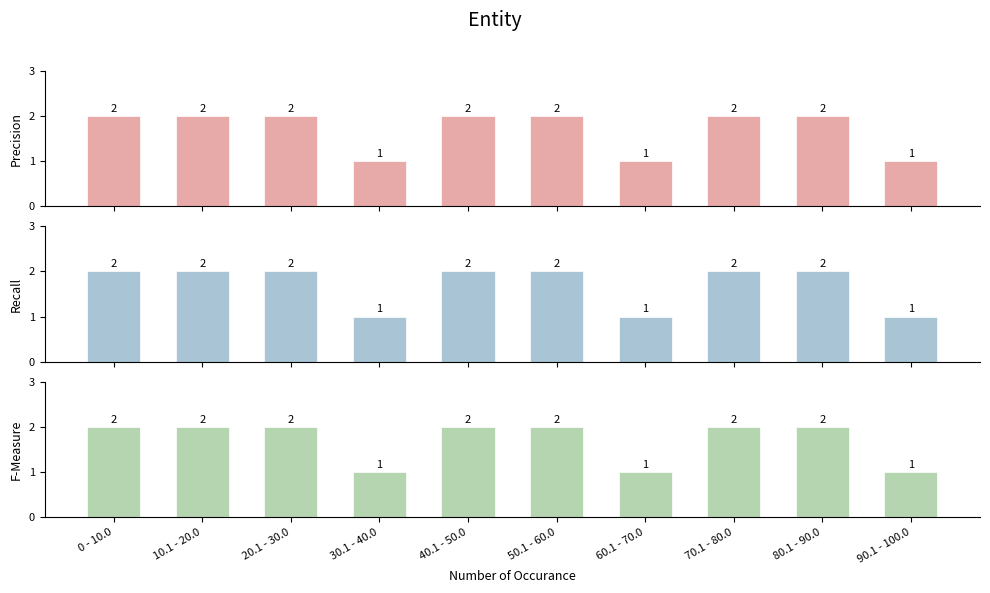

How many groups of bars are there?

10